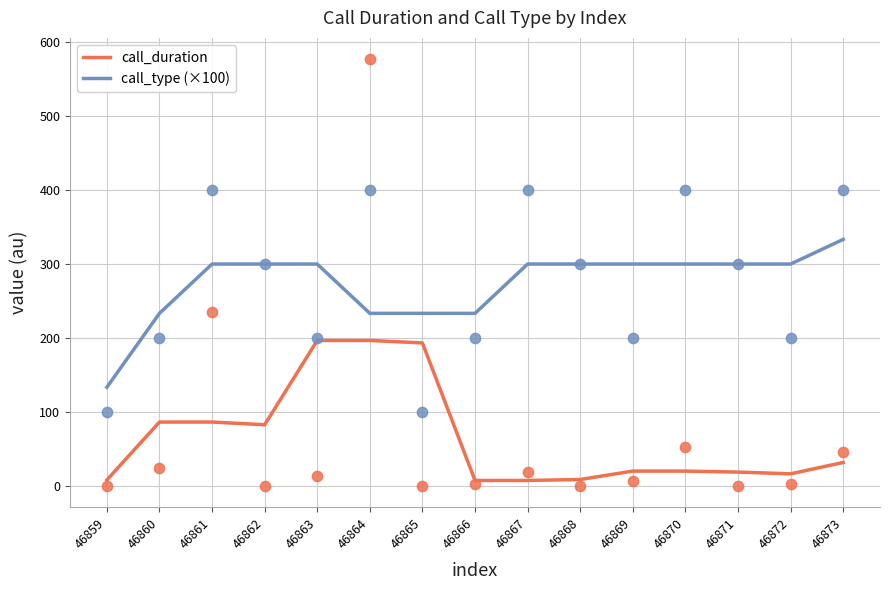

Which series has the largest Y range (max minus min)?

call_type (×100)